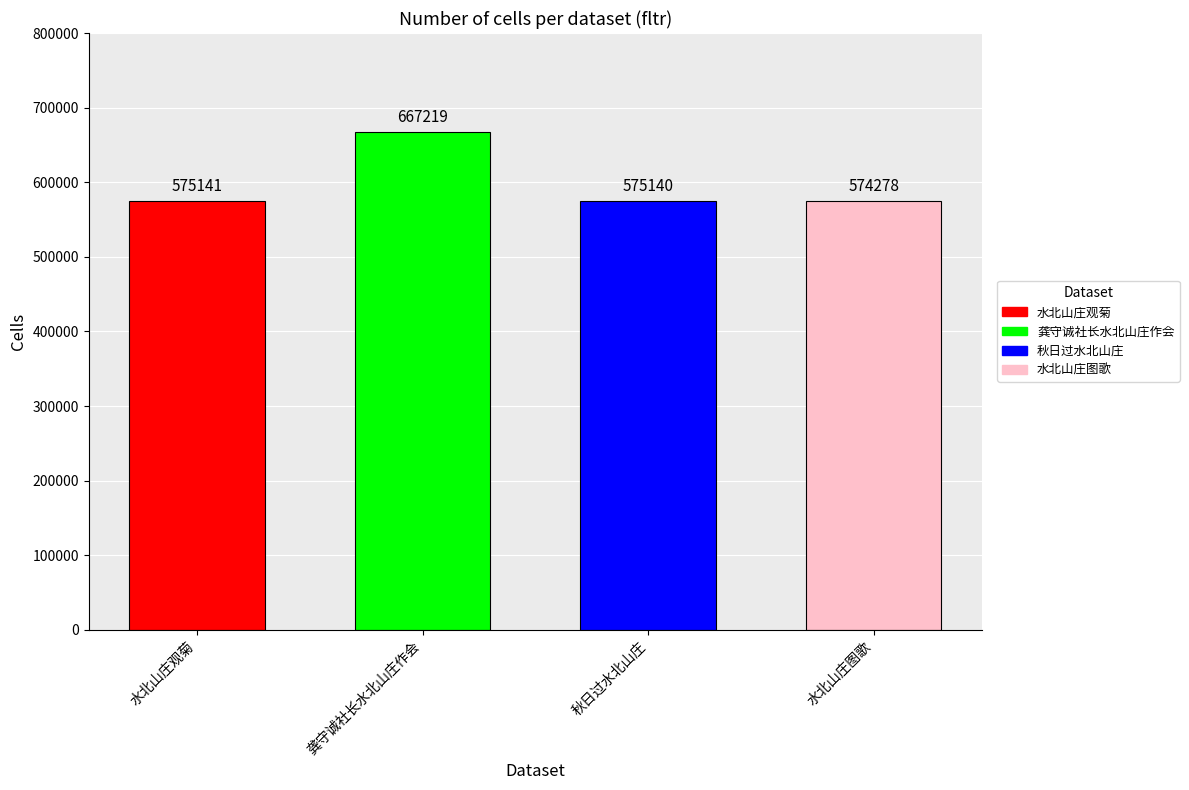

What is the value of the 3rd bar from the left?

575140